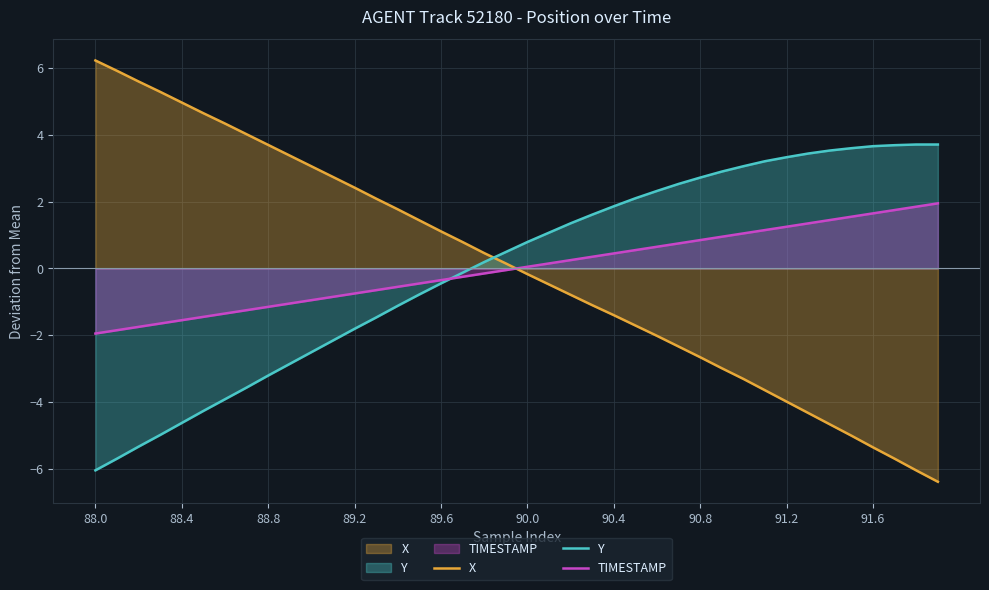

How many data points in TIMESTAMP are above 0?

20